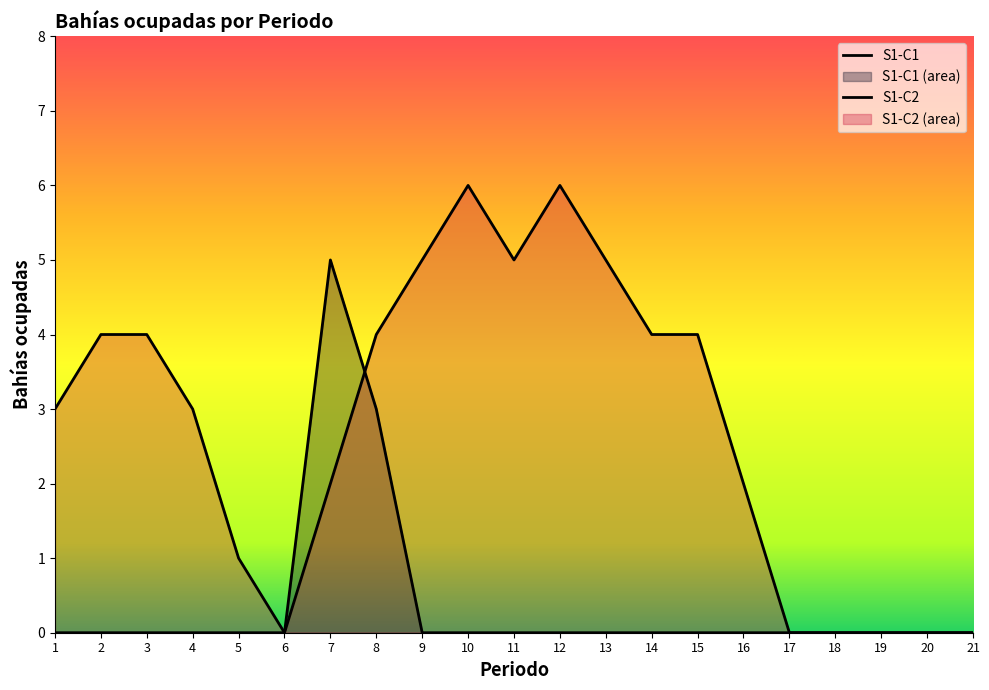

What is the sum of all S1-C1 values?

8